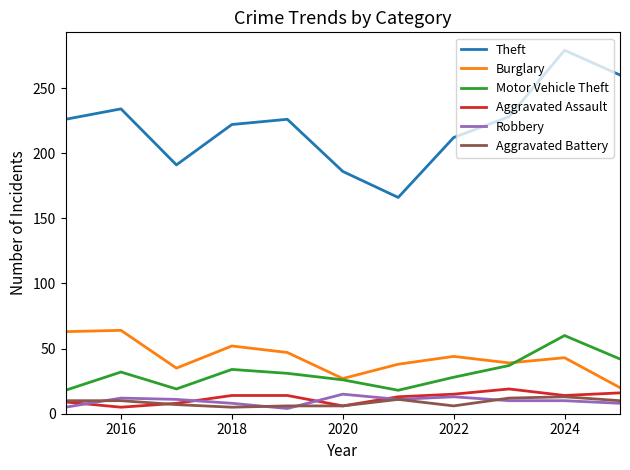

Which series has the widest spread of values?

Theft